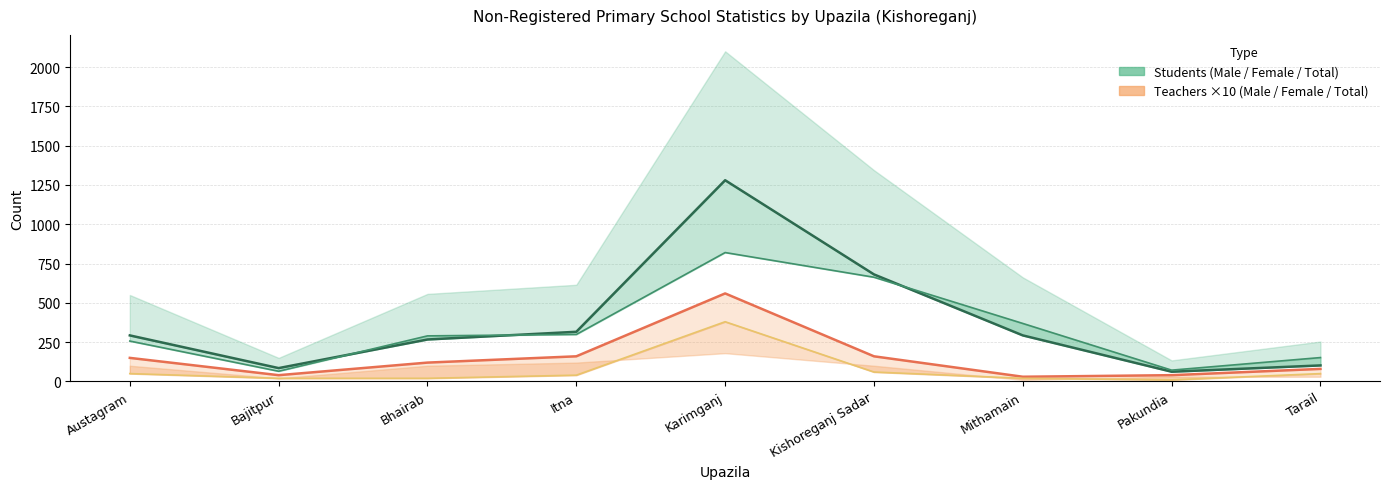

True or false: Number of teacher - Male has more than 0 interior local peaks.

True